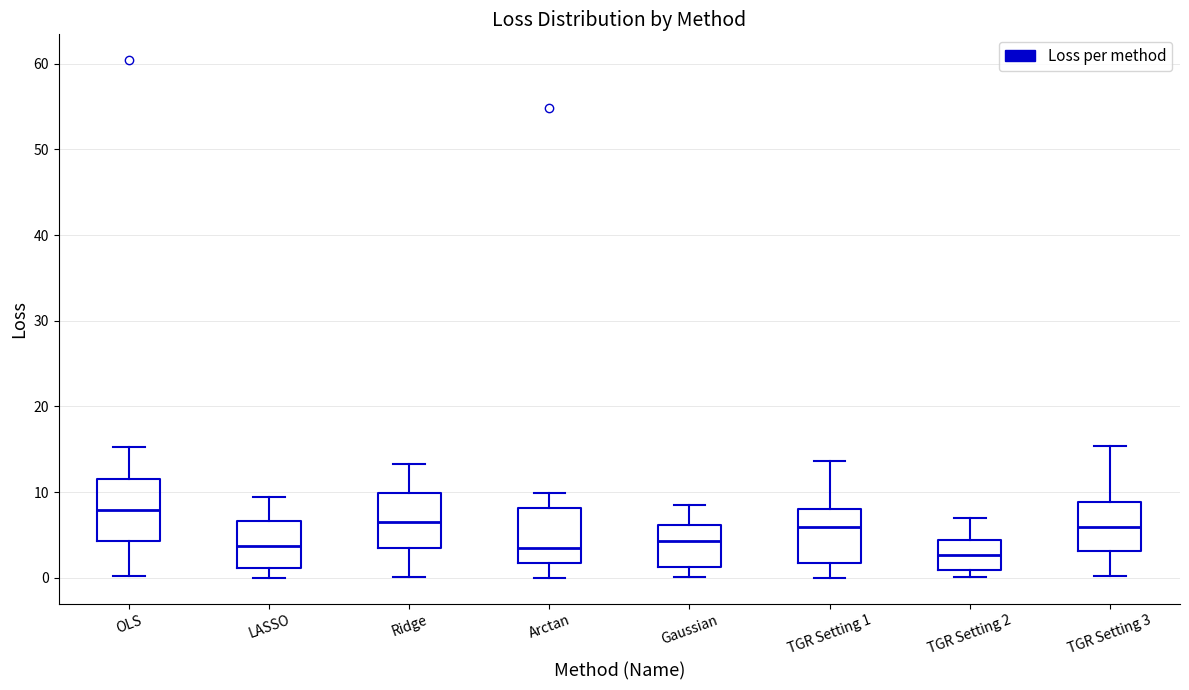

Reading left to right, read every box against the y-axis: the position of its median line, the range the box covers, and the ends of its whiskers. The values are not printed on the chart, so give them approximately, as read against the axis.

OLS: median 8, box 4 to 12, whiskers 0 to 15
LASSO: median 4, box 1 to 7, whiskers 0 to 9
Ridge: median 6, box 4 to 10, whiskers 0 to 13
Arctan: median 3, box 2 to 8, whiskers 0 to 10
Gaussian: median 4, box 1 to 6, whiskers 0 to 8
TGR Setting 1: median 6, box 2 to 8, whiskers 0 to 14
TGR Setting 2: median 3, box 1 to 4, whiskers 0 to 7
TGR Setting 3: median 6, box 3 to 9, whiskers 0 to 15